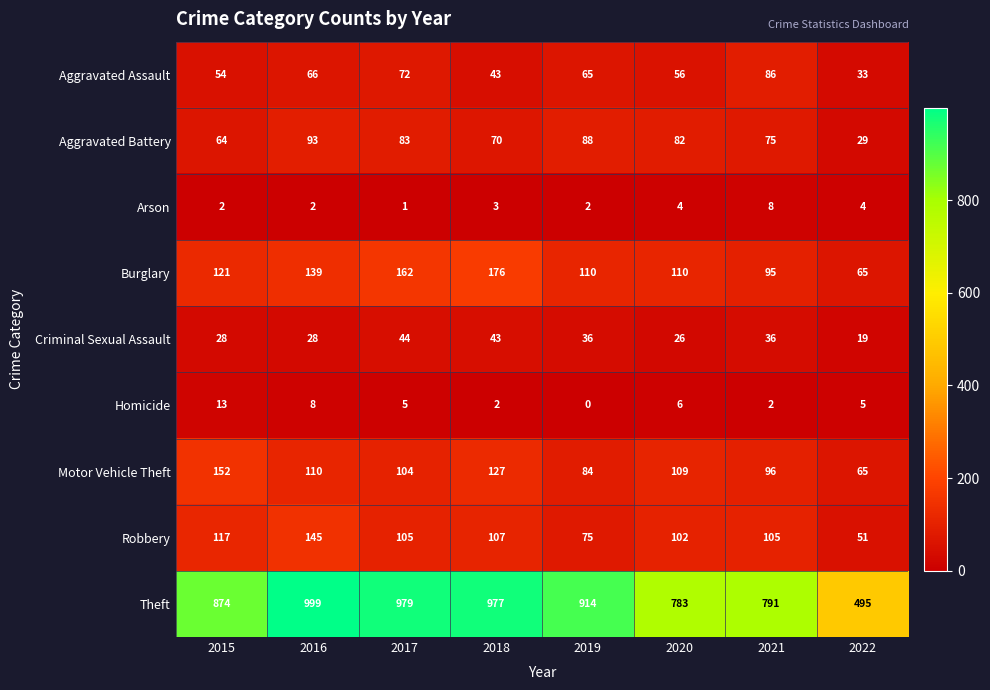

Which category has the lowest value across all series?

2019